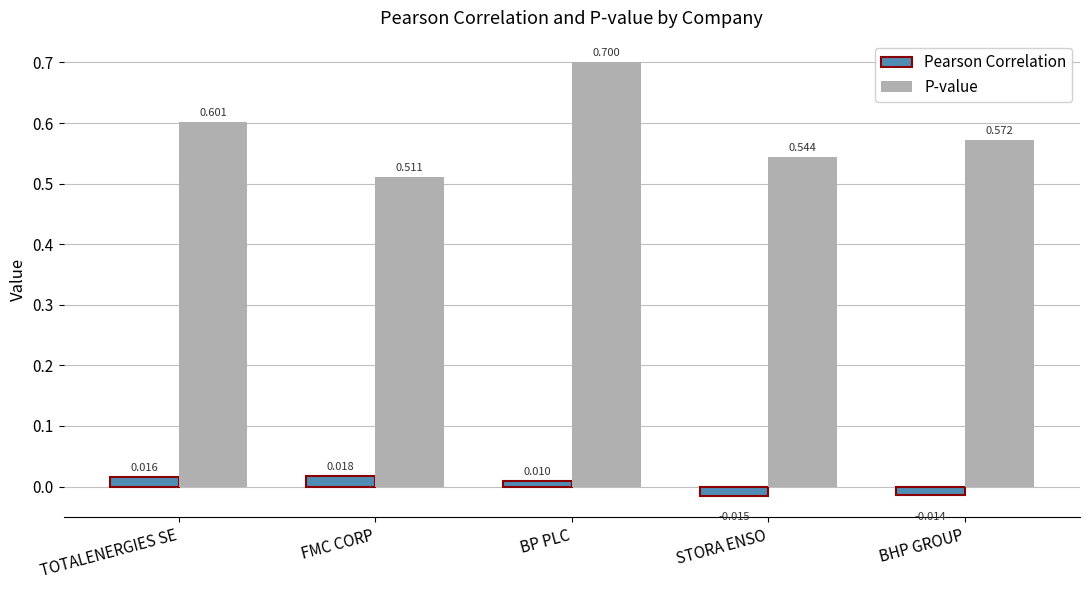

Which series has the largest range (max minus min)?

P-value